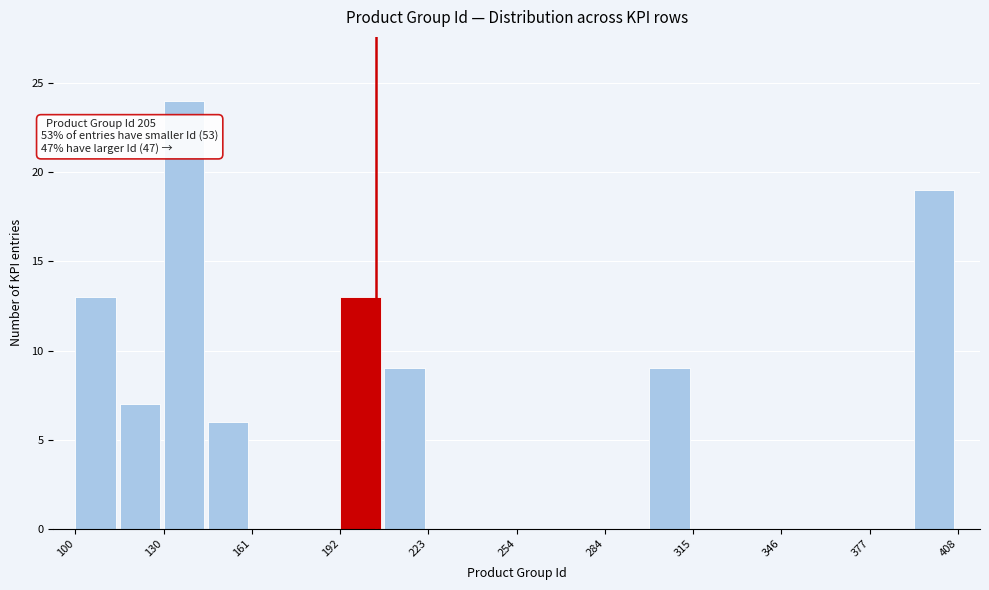

Read against the x-axis, roughly where is the centre of the tallest bar?

140